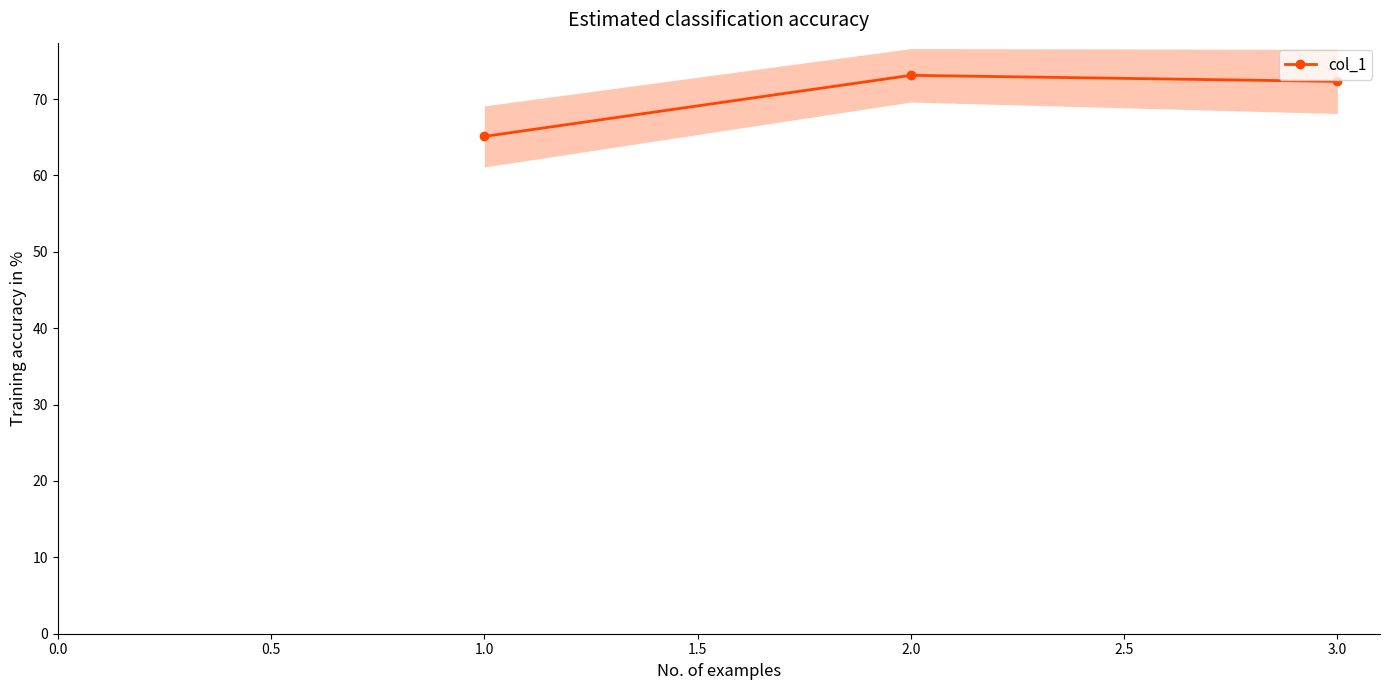

How many lines are shown in the chart?

1